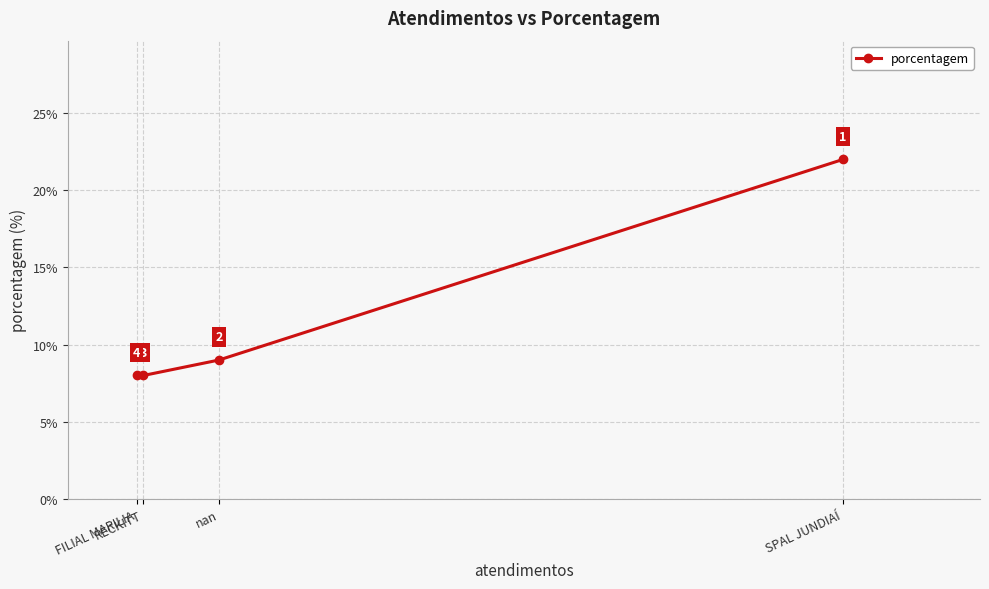

What is the change in value from SPAL JUNDIAÍ to FILIAL MARILIA?

-14